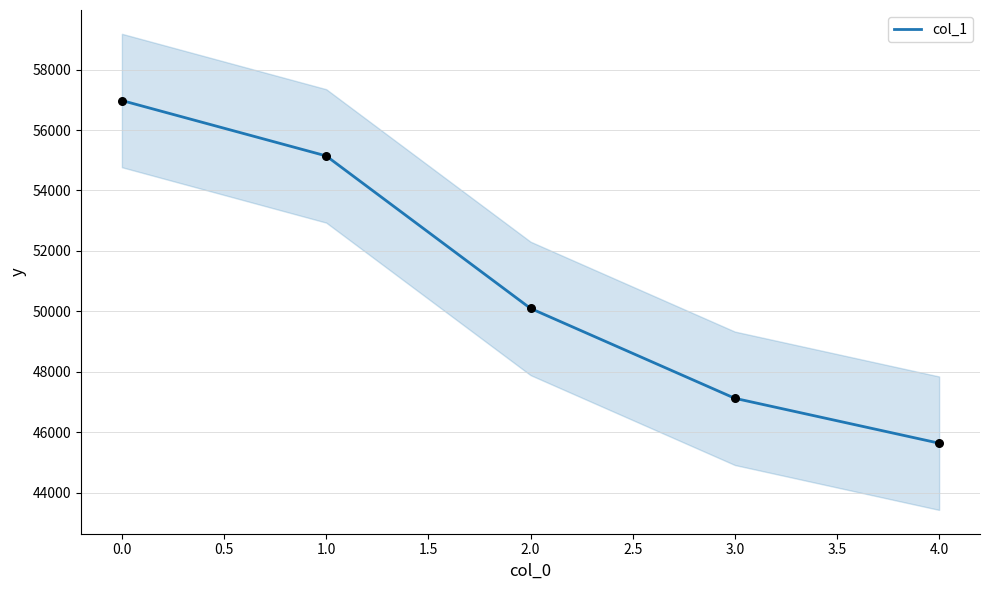

What is the lowest value of the col_1 series?

45641